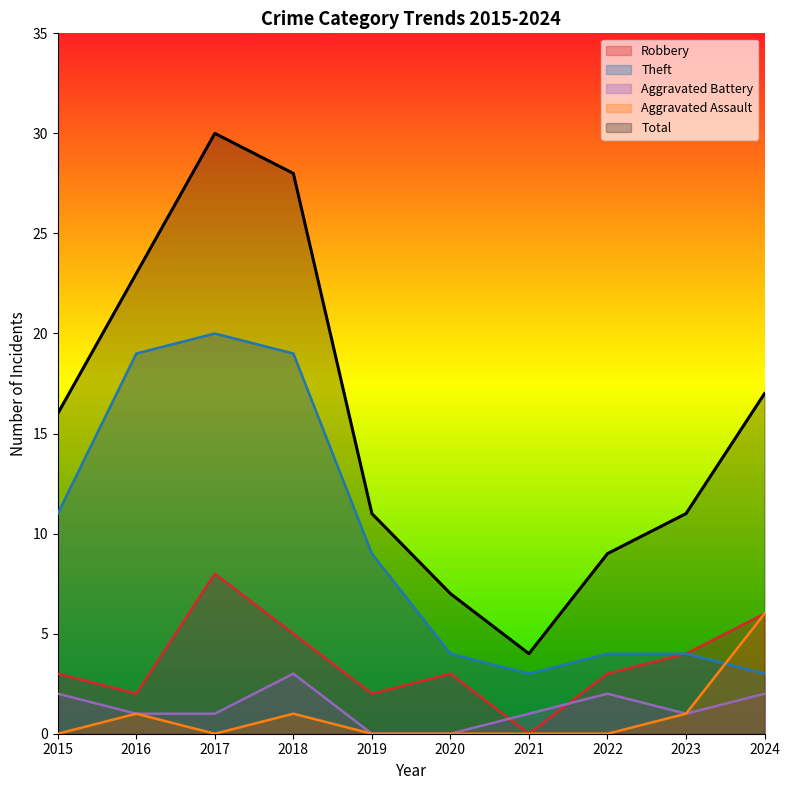

At which label does Robbery first exceed 3?

2017